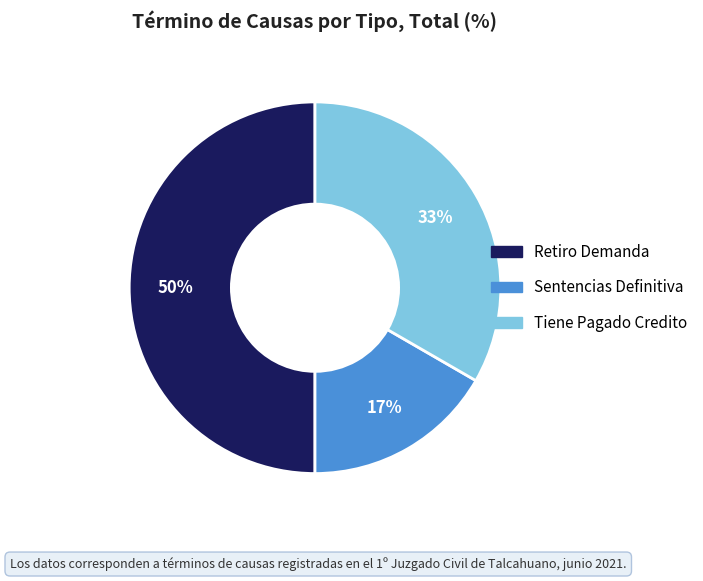

To the nearest percent, what portion does Tiene Pagado Credito represent?

33%